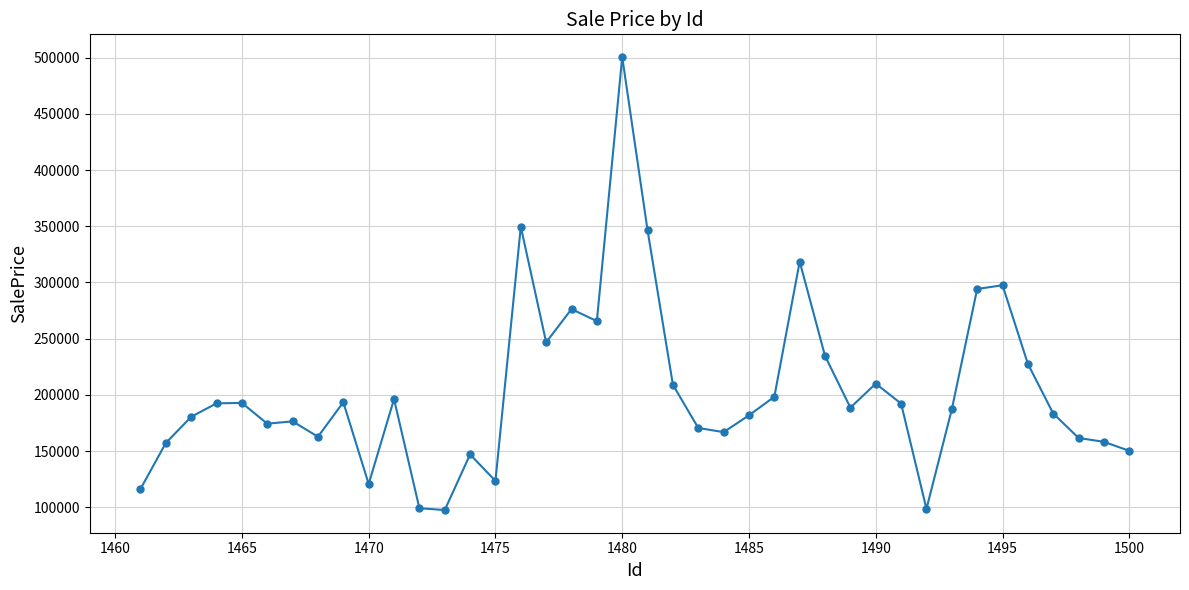

True or false: the data has more than 1 interior local peaks.

True